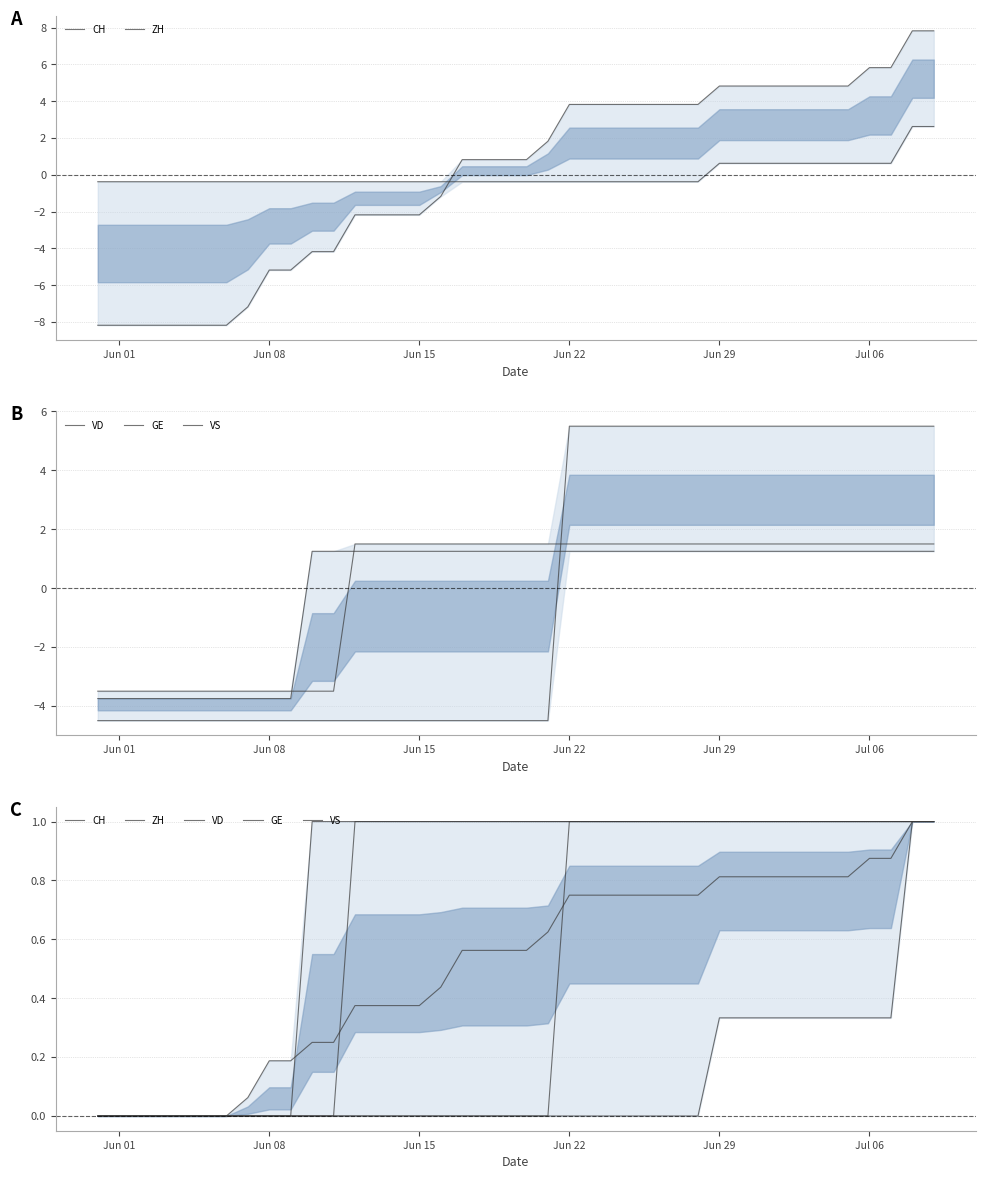

What is the highest value of the ZH series?

1.0